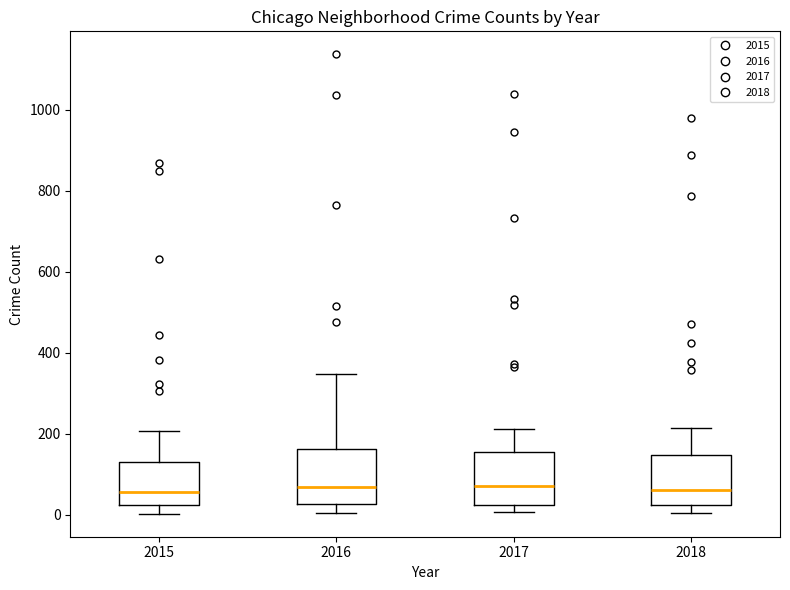

Reading left to right, read every box against the y-axis: the position of its median line, the range the box covers, and the ends of its whiskers. The values are not printed on the chart, so give them approximately, as read against the axis.

2015: median 60, box 20 to 120, whiskers 0 to 200
2016: median 60, box 20 to 160, whiskers 0 to 340
2017: median 60, box 20 to 160, whiskers 0 to 220
2018: median 60, box 20 to 140, whiskers 0 to 220